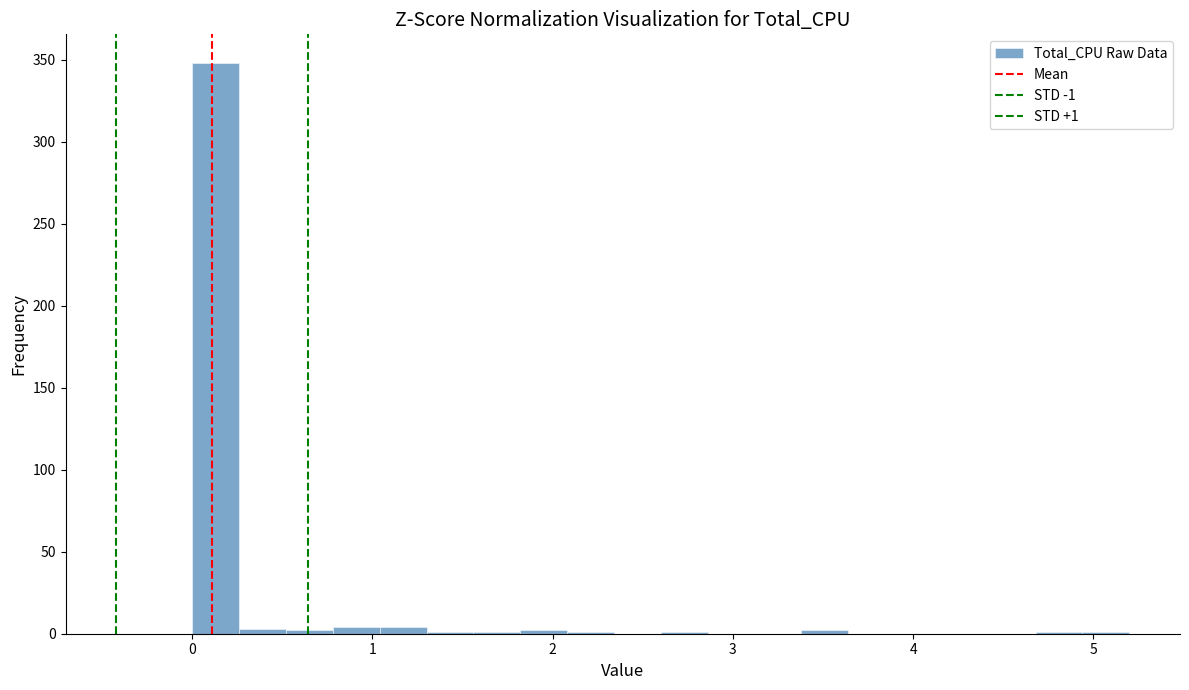

Read against the x-axis, roughly where is the centre of the tallest bar?

0.1